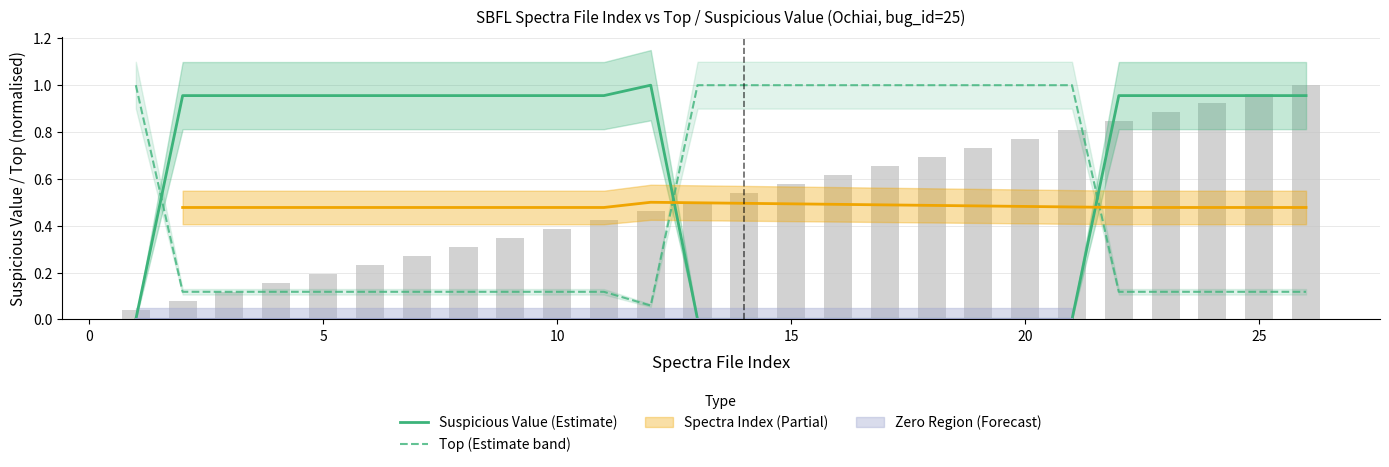

Is it true that Suspicious Value (Estimate) equals 1.0 at 25?

True